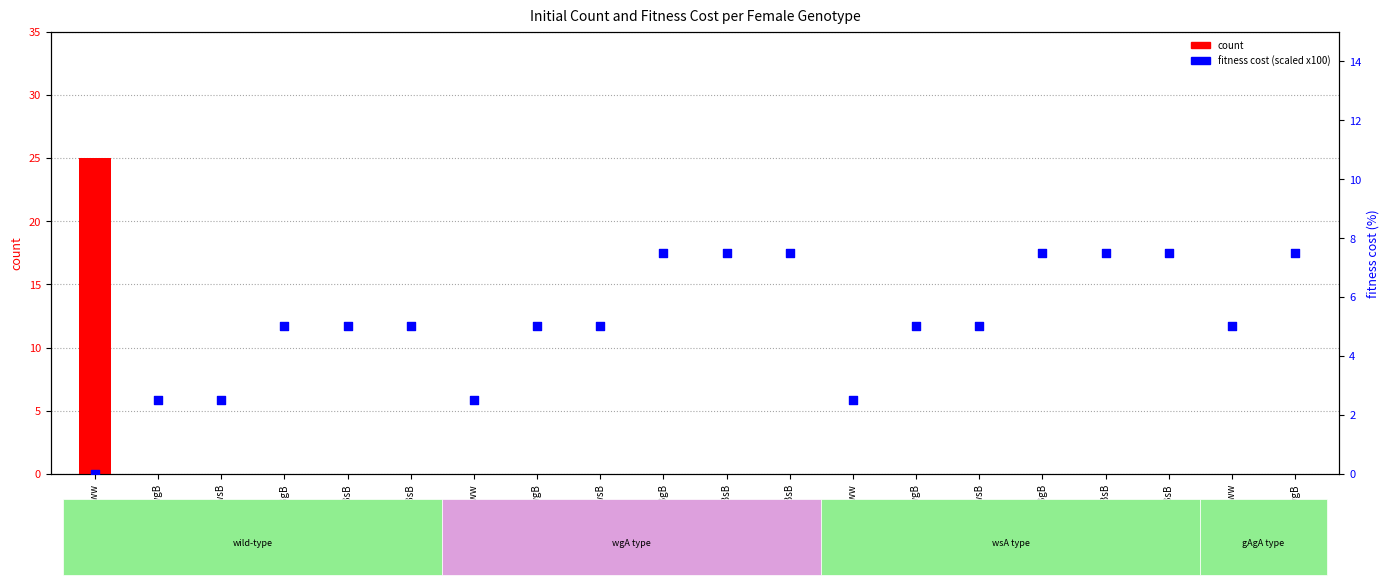

At which category is the sum across all series the highest?

wwww